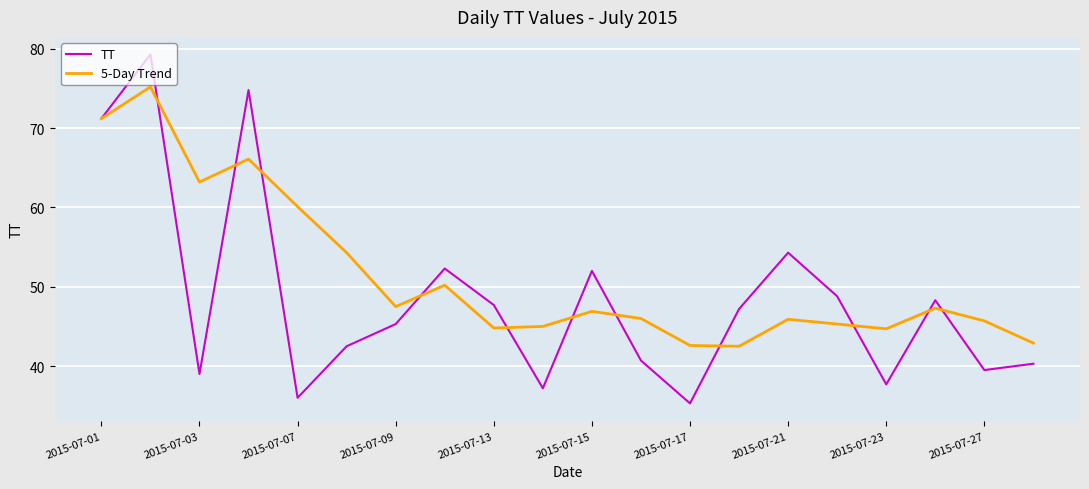

What is the highest value of the TT series?

79.3